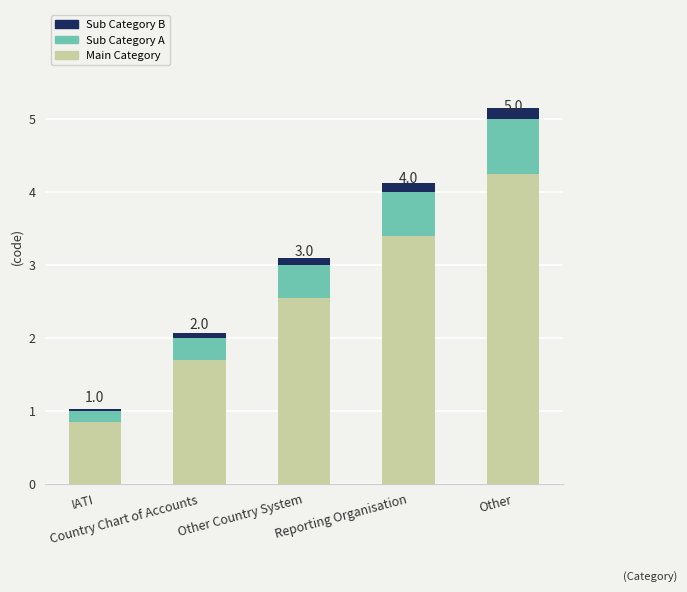

Which series has the widest spread of values?

Main Category